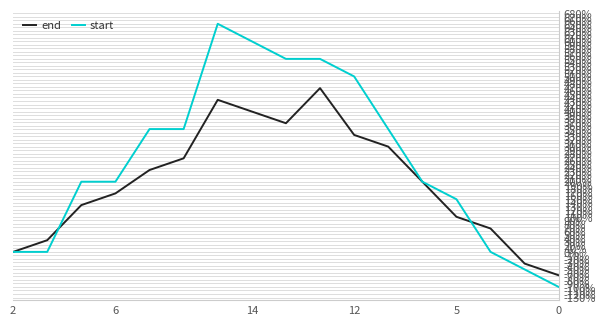

Which series has the widest spread of values?

start